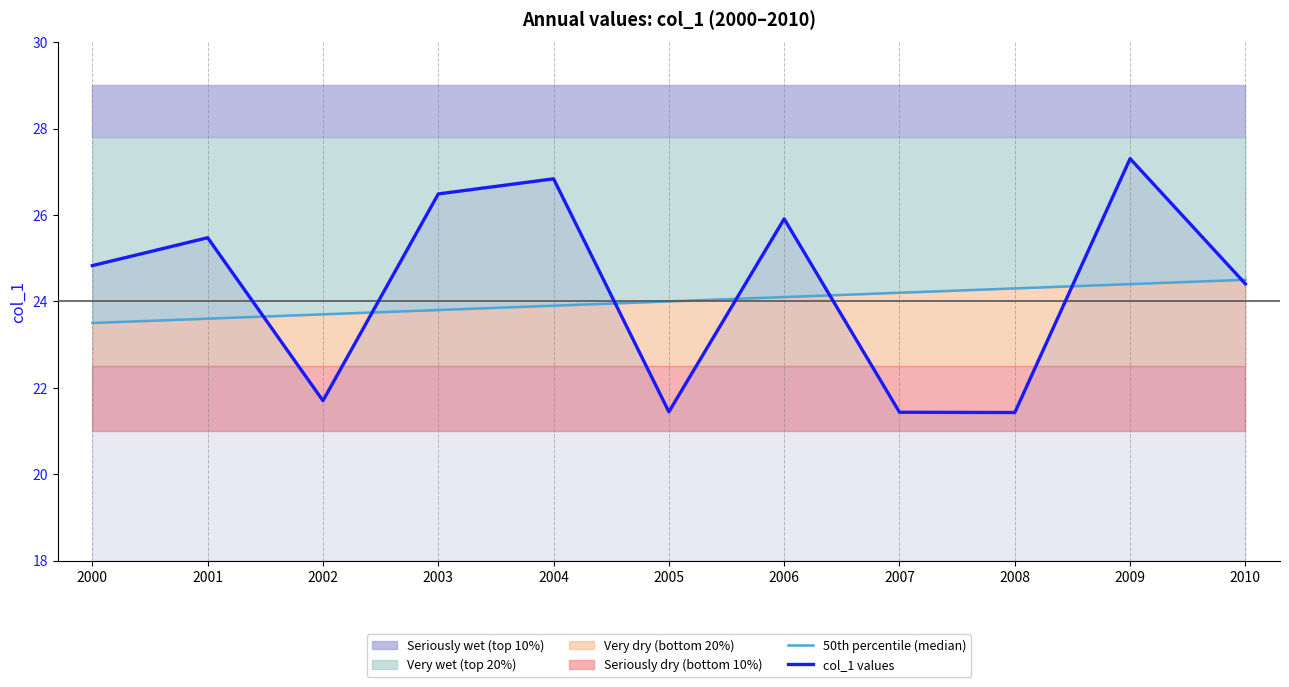

True or false: col_1 values has more than 2 points higher than both neighbors.

True